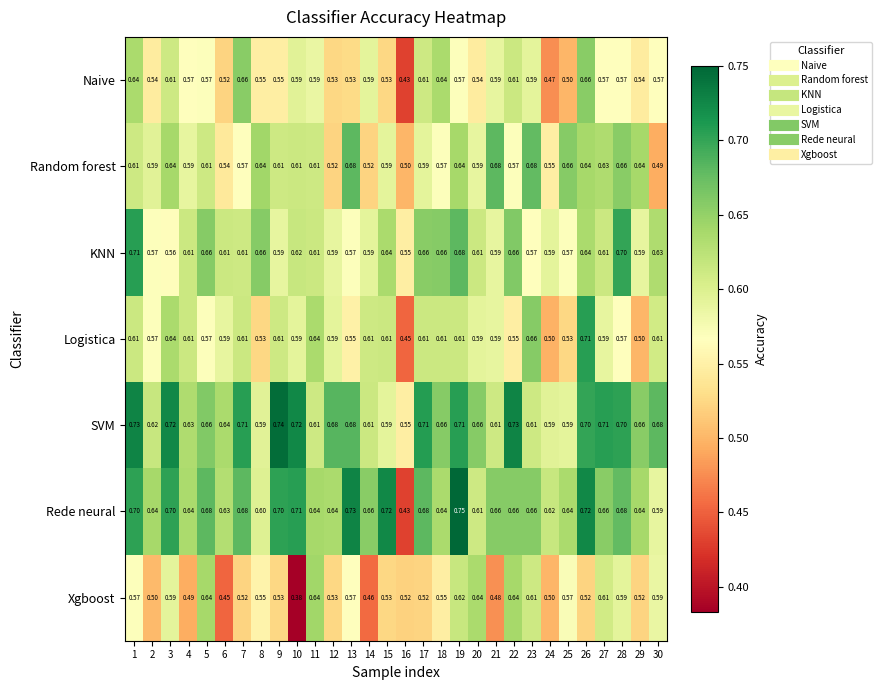

Between 4 and 22, which series saw the biggest shift?

Xgboost